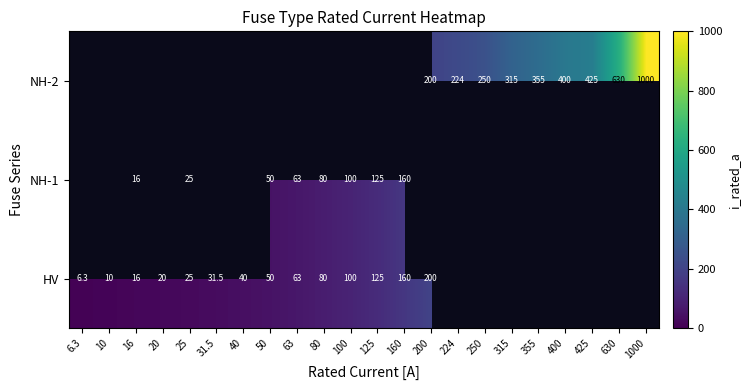

Is it true that NH-2 equals 661.4 at 400?

False